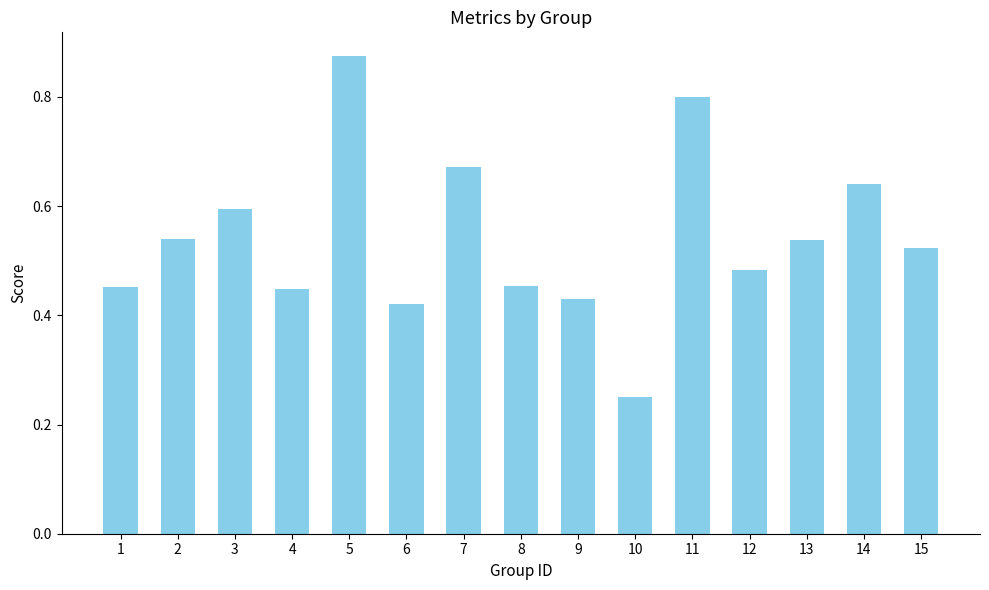

What is the sum of the values at 11 and 4?

1.2